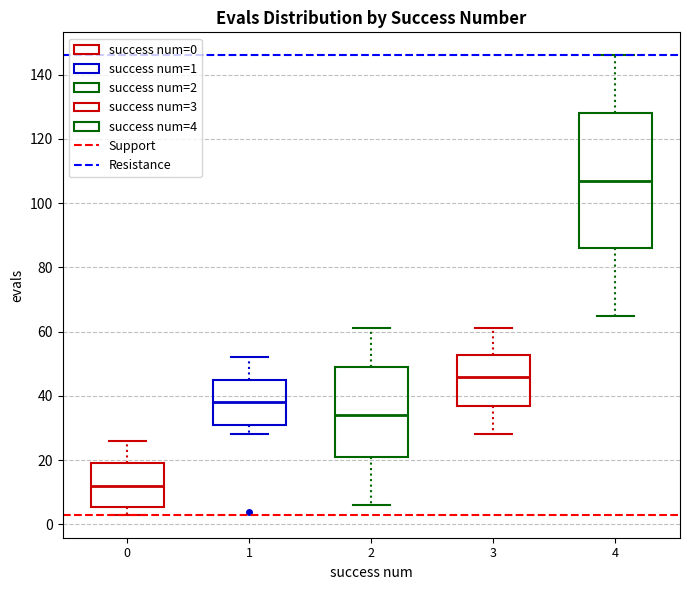

Reading left to right, read every box against the y-axis: the position of its median line, the range the box covers, and the ends of its whiskers. The values are not printed on the chart, so give them approximately, as read against the axis.

0: median 12, box 6 to 20, whiskers 4 to 26
1: median 38, box 32 to 46, whiskers 28 to 52
2: median 34, box 22 to 50, whiskers 6 to 62
3: median 46, box 38 to 52, whiskers 28 to 62
4: median 108, box 86 to 128, whiskers 66 to 146